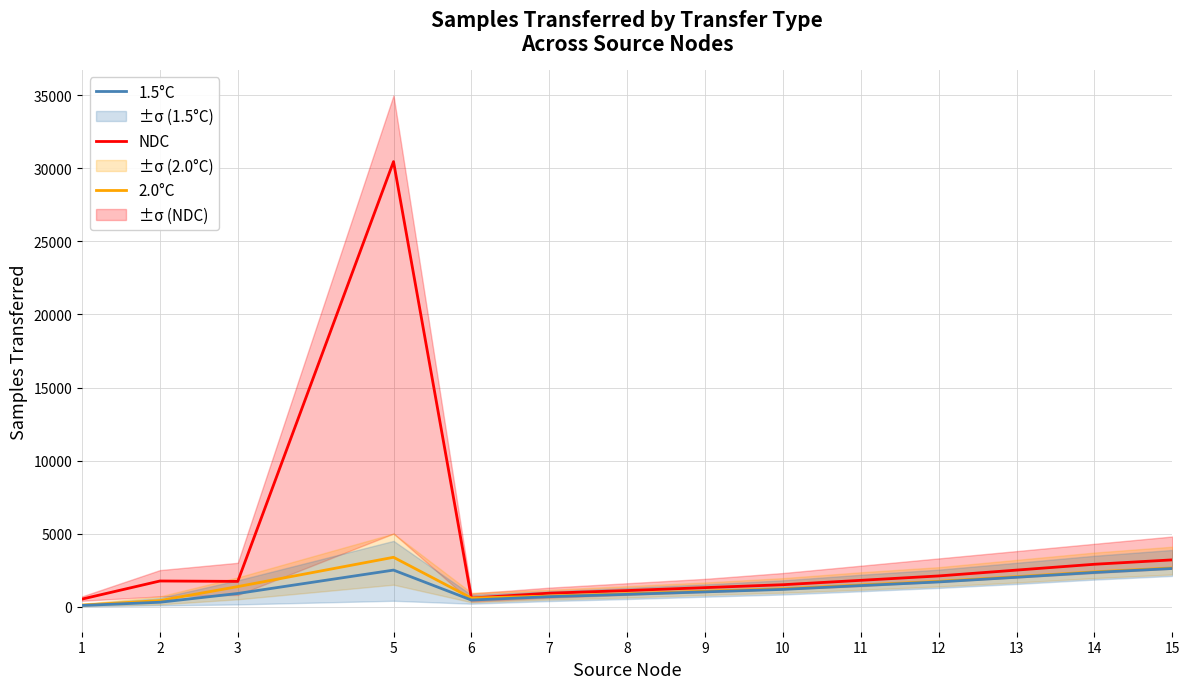

True or false: 1.5°C has more than 1 interior local peaks.

False